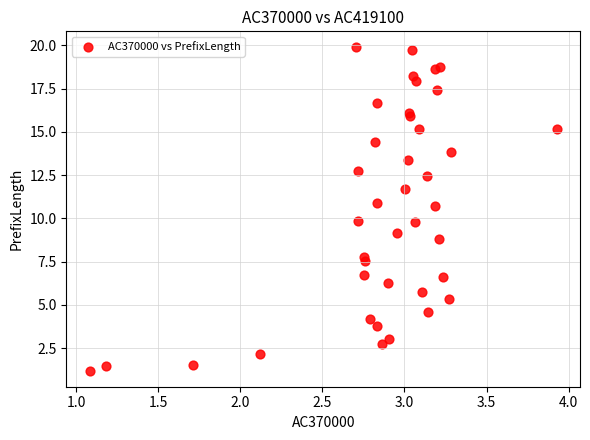

What is the range of Y values (max minus min)?

18.7